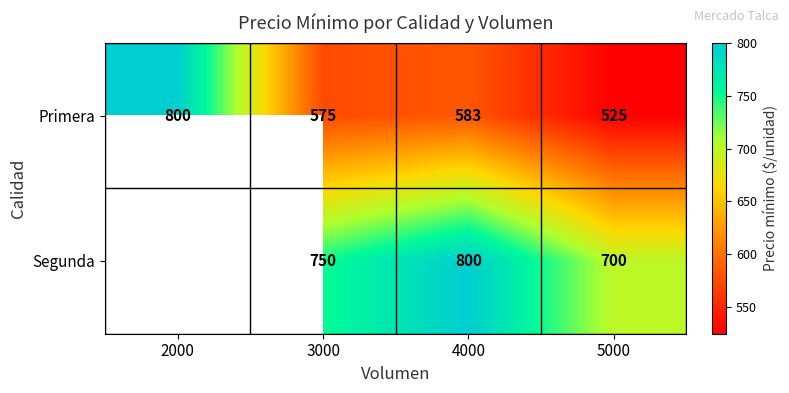

What is the difference between the highest and lowest values at 3000?

175